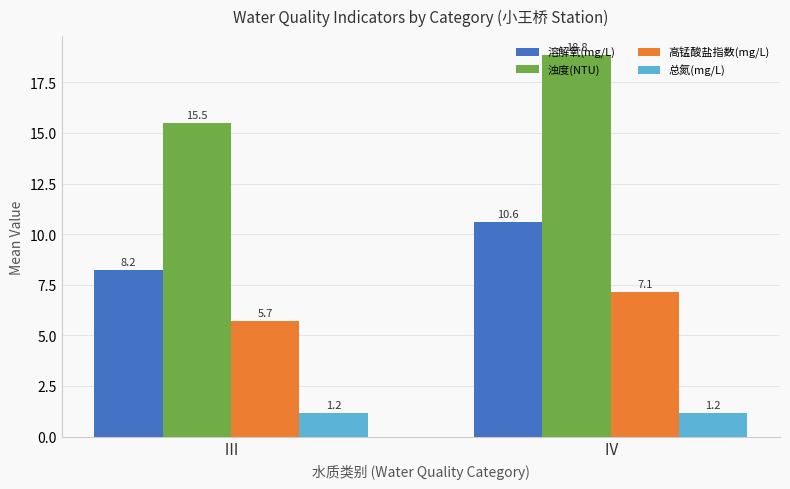

The value of 溶解氧(mg/L) at Ⅳ is 10.6. True or false?

True